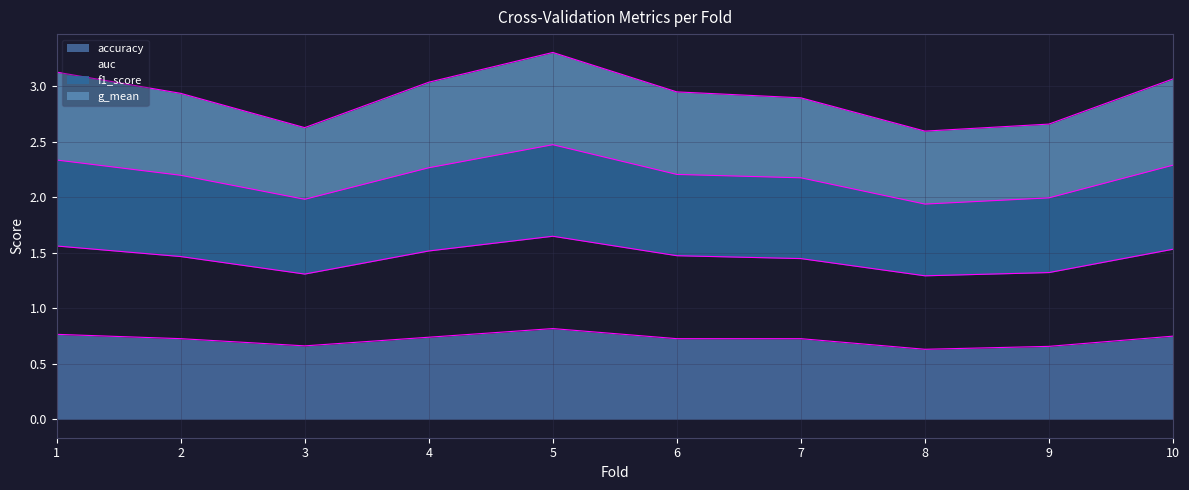

In f1_score, how many points are lower than both neighbors (excluding endpoints)?

2